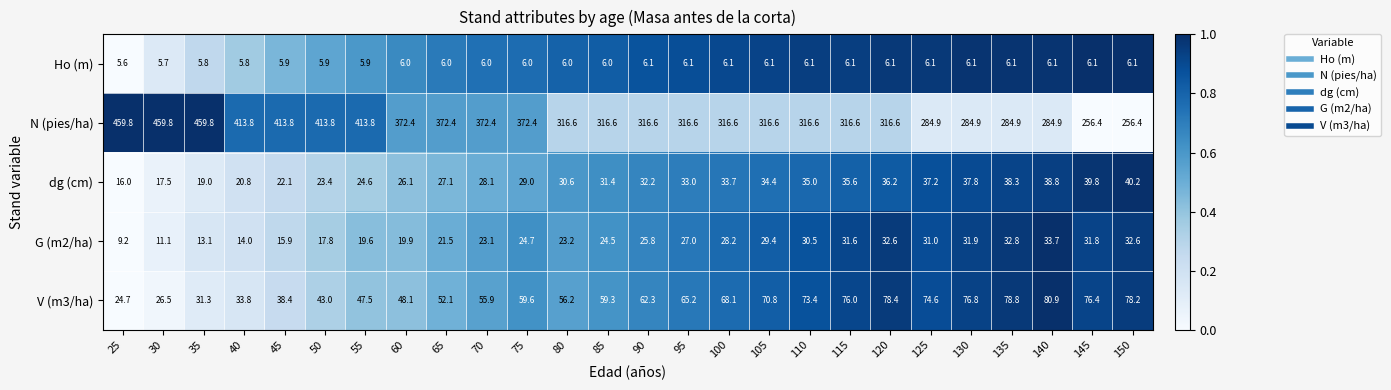

What is the sum of all G (m2/ha) values?

636.5